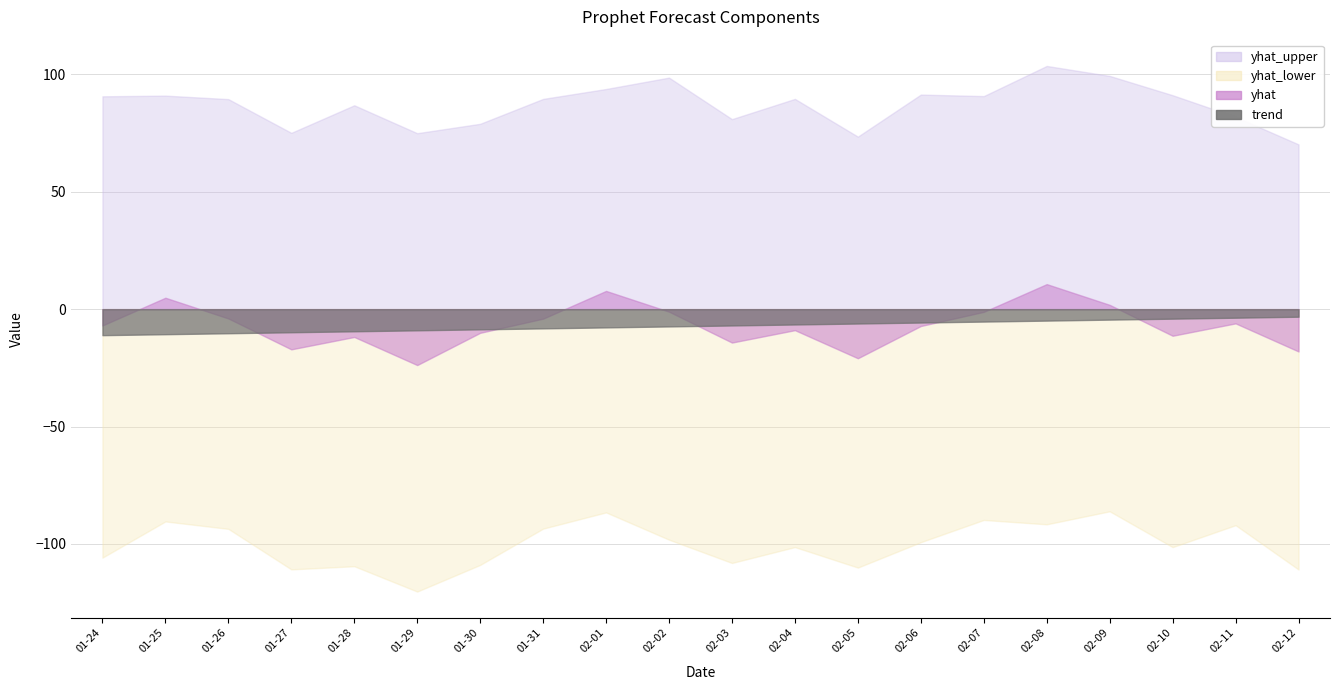

Reading left to right, what are all the values shown in this chart?

yhat_upper: 90.6	90.9	89.4	75.1	86.8	74.9	78.9	89.5	93.8	98.6	80.9	89.5	73.5	91.4	90.7	103.6	99.3	91.1	81.9	70.2
yhat_lower: -105.8	-90.4	-93.6	-110.8	-109.5	-120.3	-108.9	-93.5	-86.6	-98.2	-108.1	-101.3	-110.1	-99.2	-89.8	-91.6	-86.1	-101.3	-92.0	-110.9
yhat: -6.9	4.9	-4.0	-17.1	-11.8	-23.8	-10.1	-4.0	7.8	-1.1	-14.2	-8.9	-20.9	-7.2	-1.1	10.7	1.8	-11.3	-6.1	-18.0
trend: -11.1	-10.7	-10.3	-9.8	-9.4	-9.0	-8.6	-8.2	-7.8	-7.4	-7.0	-6.5	-6.1	-5.7	-5.3	-4.9	-4.5	-4.0	-3.6	-3.2